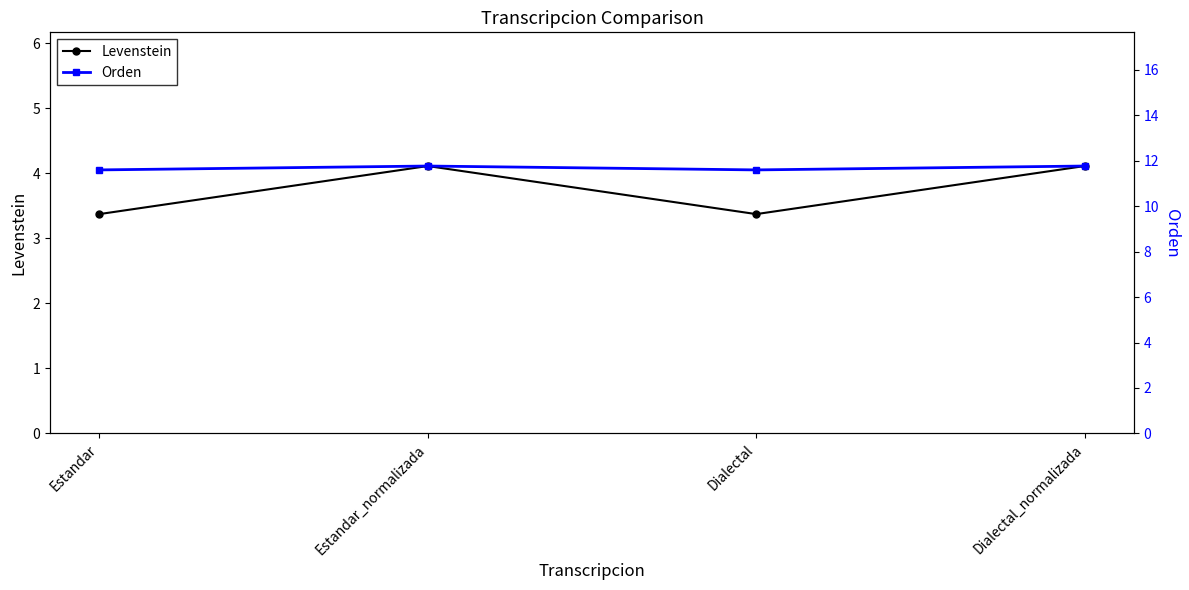

Reading right to left, extract all data points from this chart.

Levenstein: 4.1	3.4	4.1	3.4
Orden: 11.8	11.6	11.8	11.6